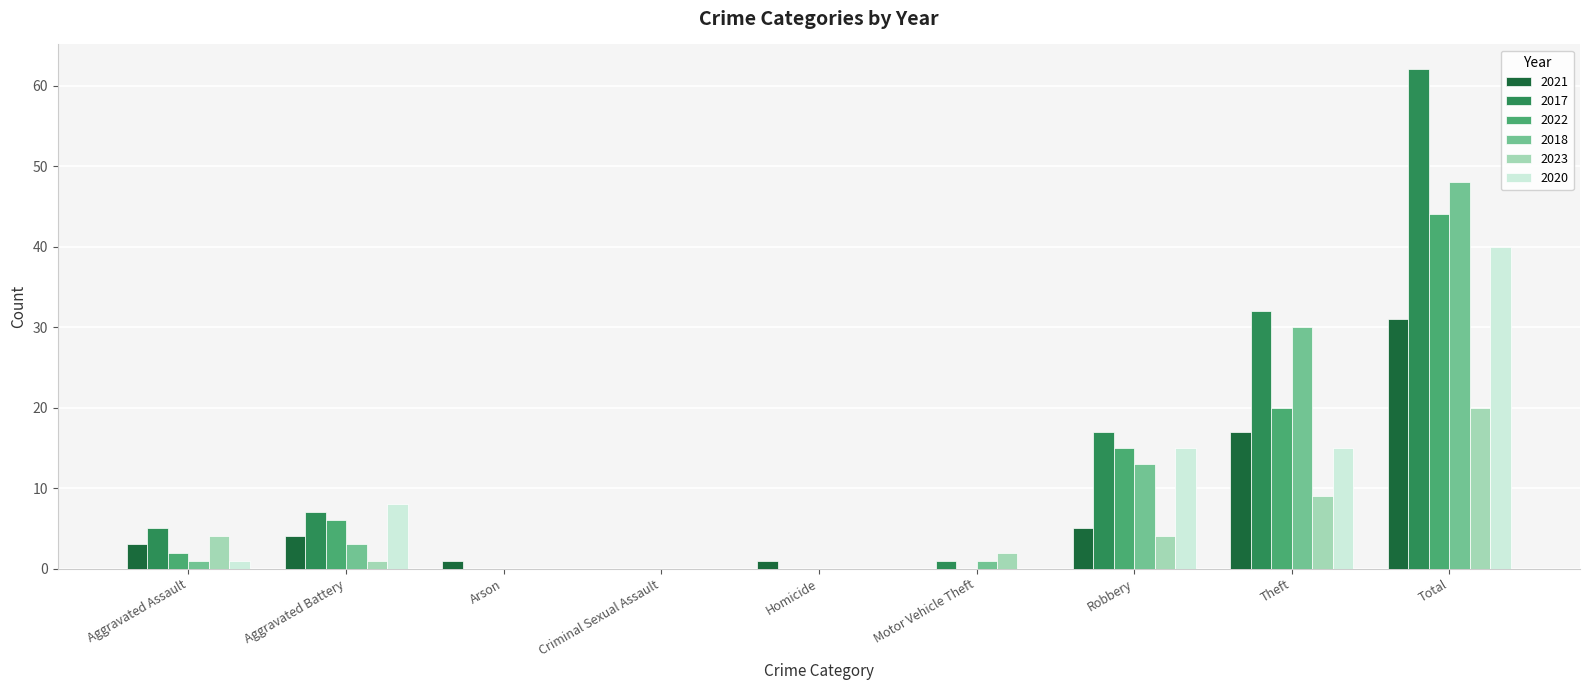

Reading right to left, list all the values displayed in this chart.

2021: 31	17	5	0	1	0	1	4	3
2017: 62	32	17	1	0	0	0	7	5
2022: 44	20	15	0	0	0	0	6	2
2018: 48	30	13	1	0	0	0	3	1
2023: 20	9	4	2	0	0	0	1	4
2020: 40	15	15	0	0	0	0	8	1